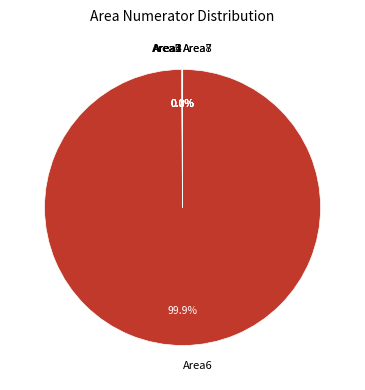

How much of the chart is everything except Area6?

0.1%